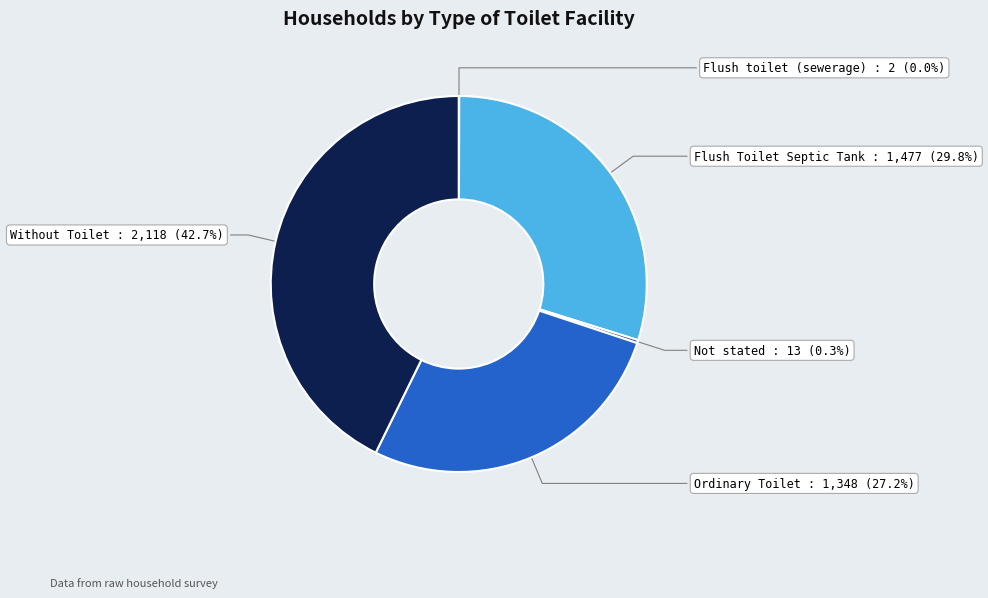

What percentage is NOT represented by Without Toilet?

57.3%